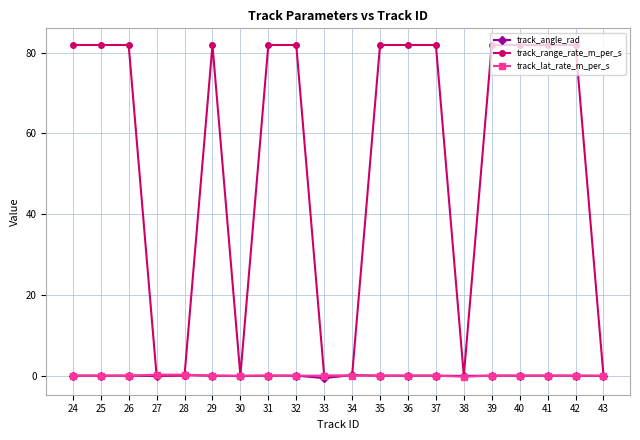

Read the track_range_rate_m_per_s value at 29.

81.9